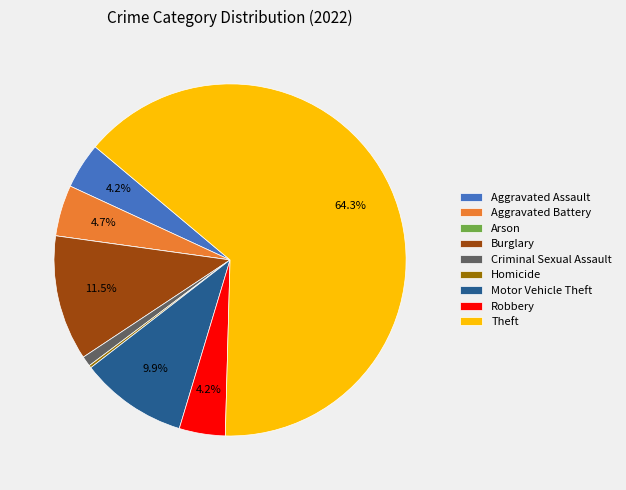

Between Motor Vehicle Theft and Theft, which is larger?

Theft